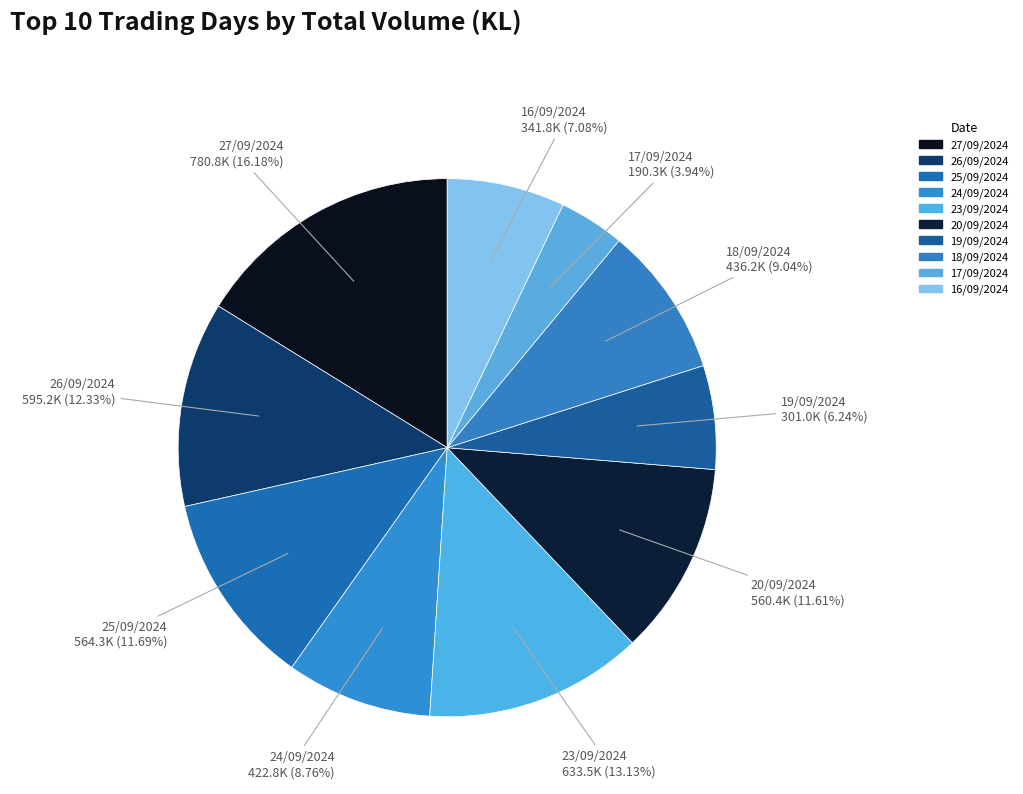

Which category has the biggest portion of the pie?

27/09/2024